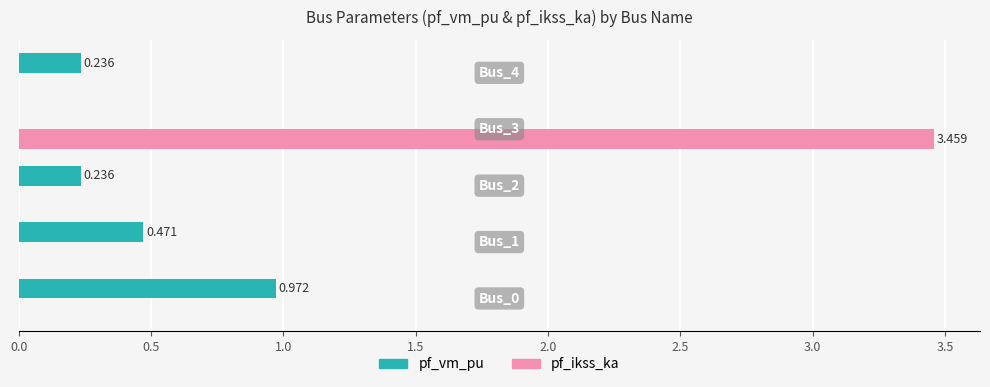

Which series has the largest total across all categories?

pf_ikss_ka